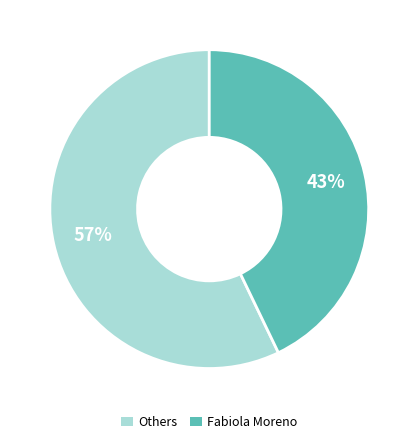

To the nearest percent, what percentage of the pie is Others?

57%